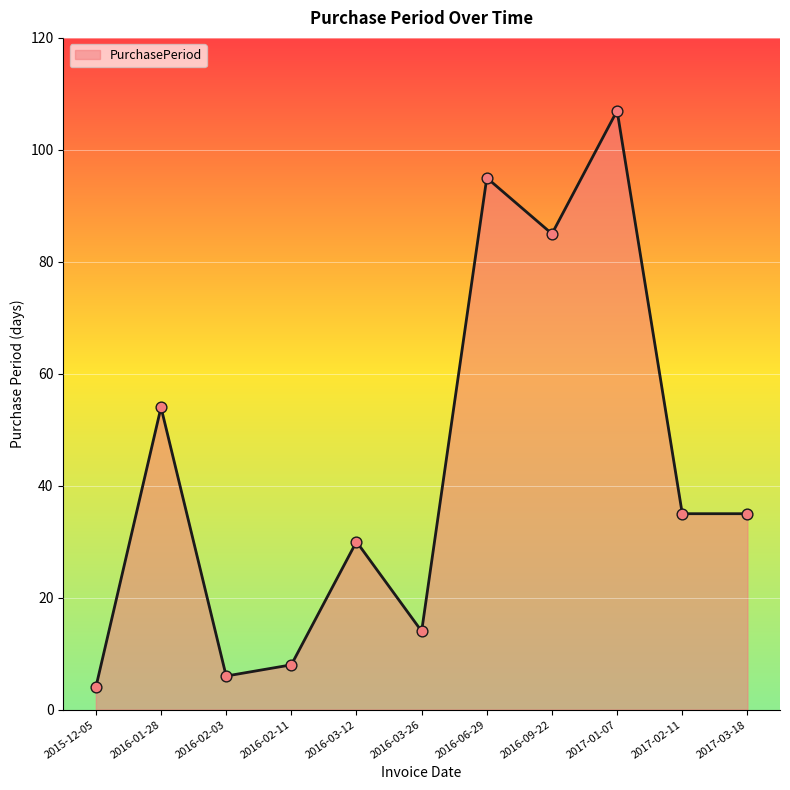

What is the change in value from 2015-12-05 to 2017-03-18?

+31